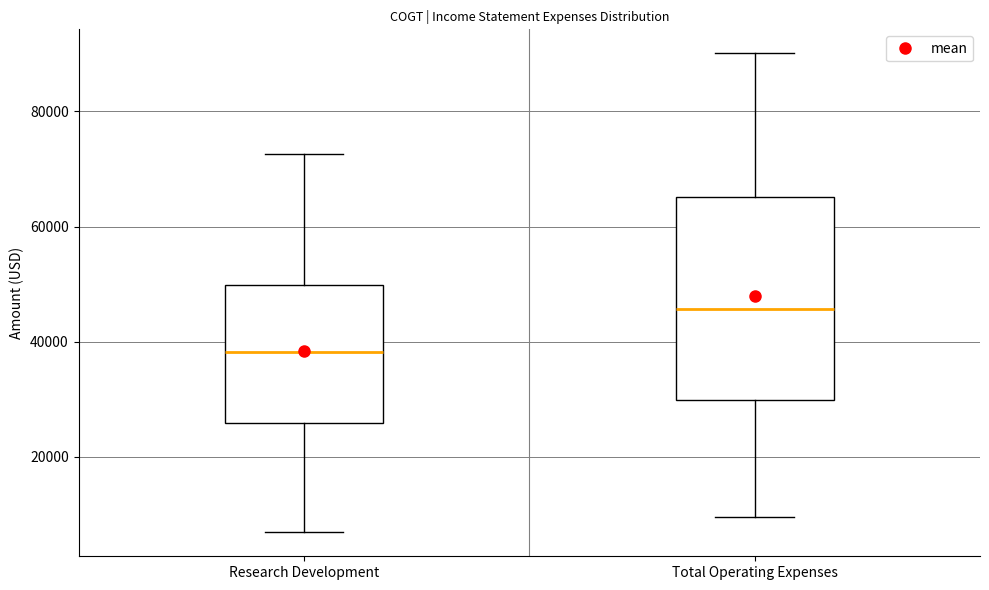

Which box's median line is the lowest?

Research Development